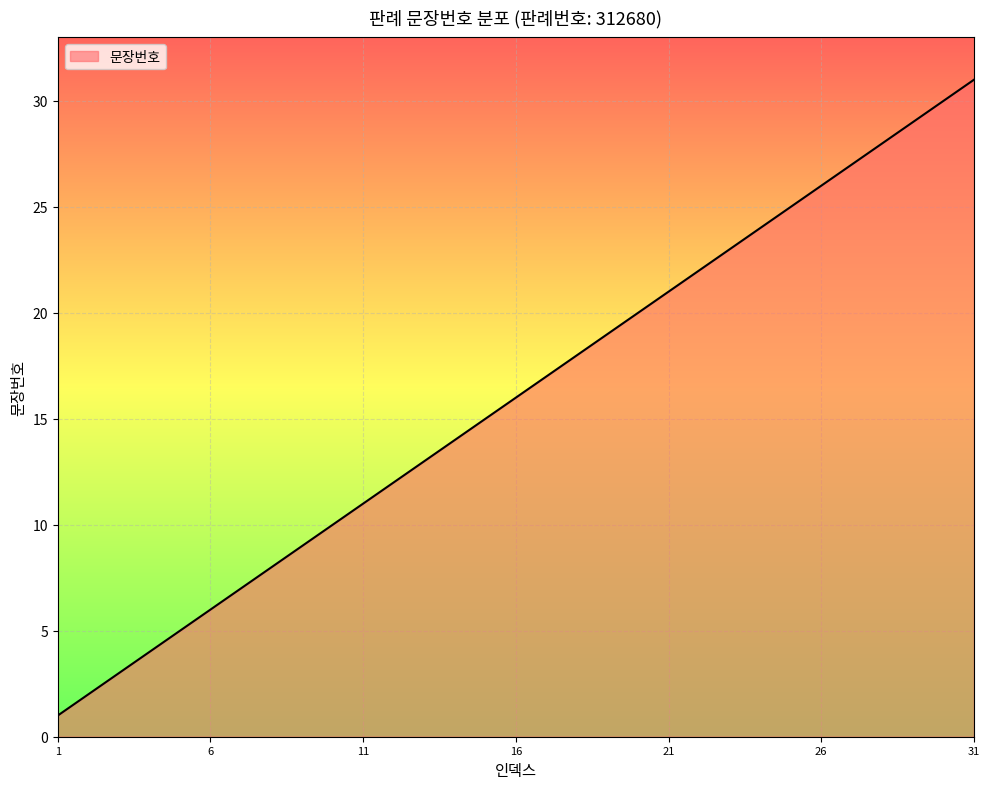

What is the smallest value displayed?

1